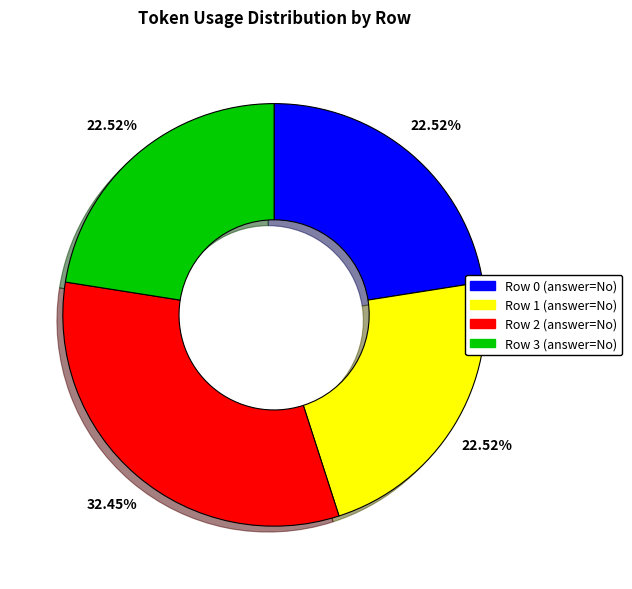

Is there a majority slice in this chart?

No